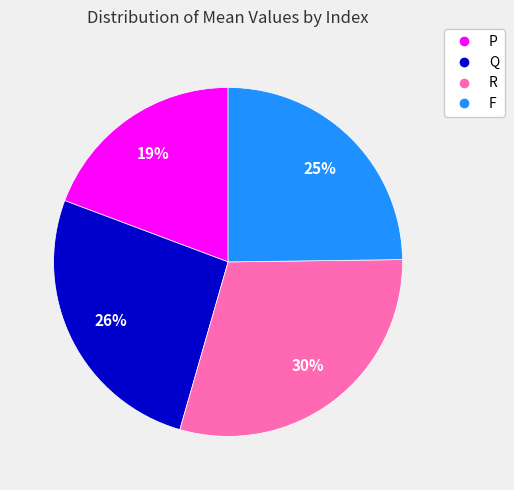

The P slice represents 19% of the pie. True or false?

True